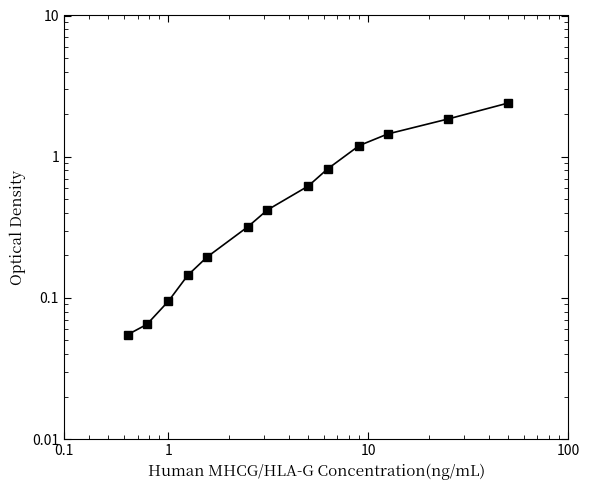

True or false: there are more than 2 points higher than both neighbors.

False